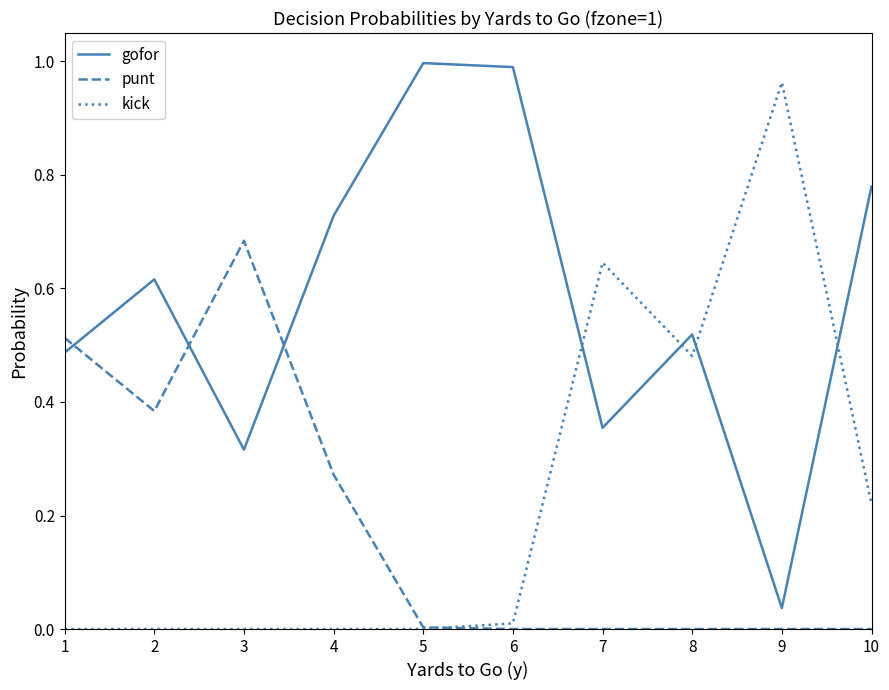

After their last crossing, which series has the higher values: punt or kick?

kick